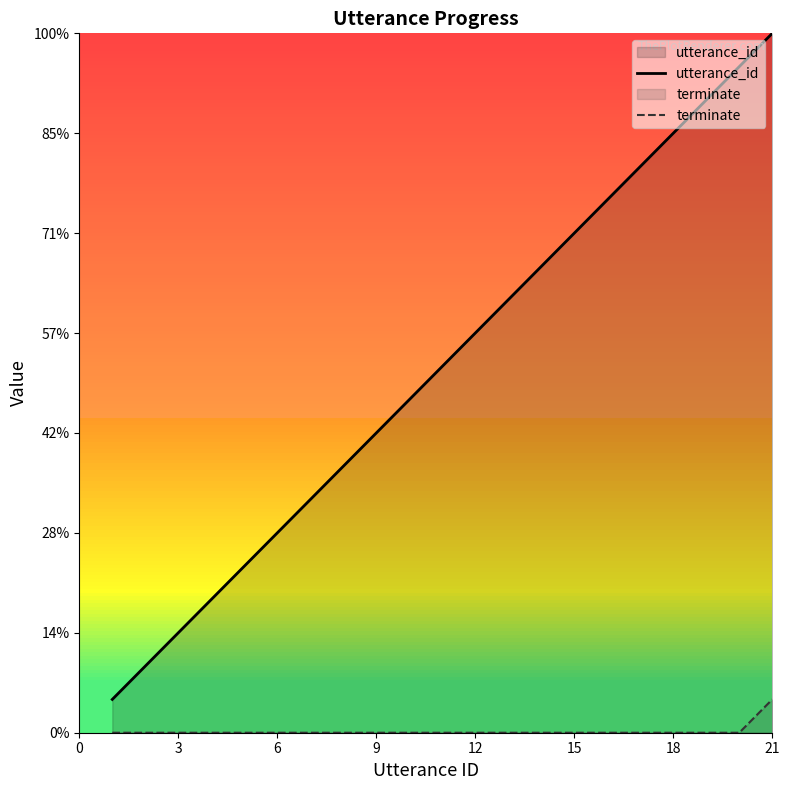

True or false: utterance_id and terminate intersect in this chart.

False